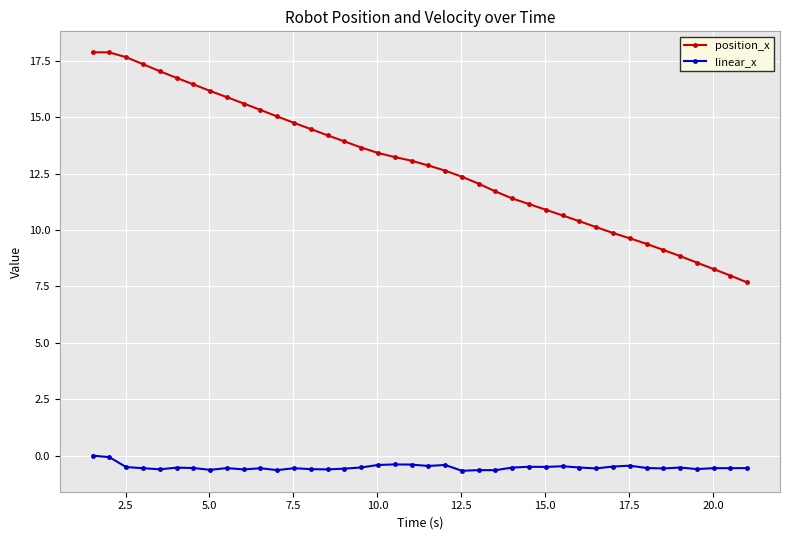

Which series has the largest total across all categories?

position_x